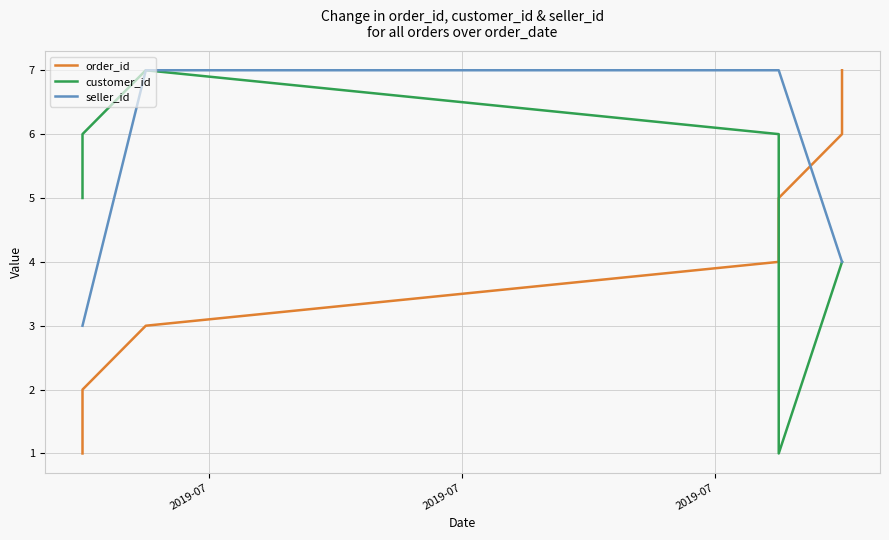

At 2019-07, list the series in order from largest to smallest.

customer_id, seller_id, order_id